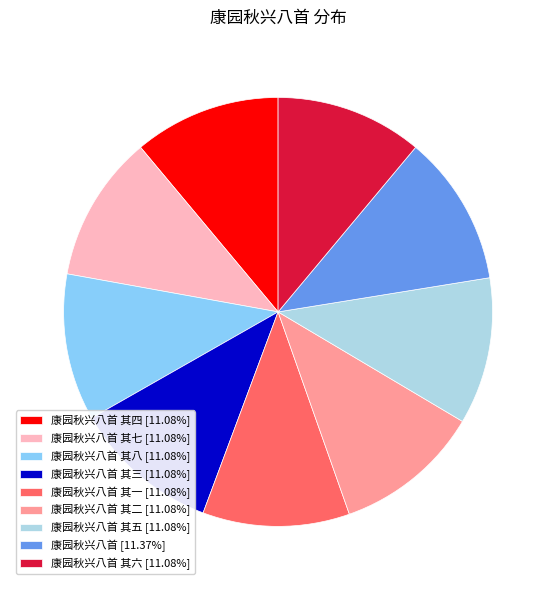

Is there a majority slice in this chart?

No